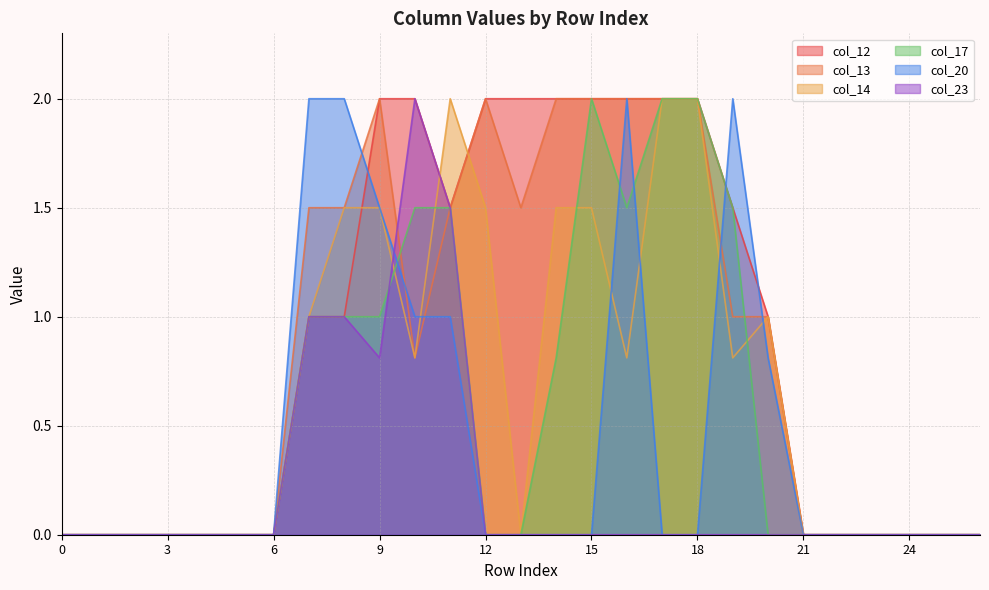

Reading right to left, extract all data points from this chart.

col_12: 0.0	0.0	0.0	0.0	0.0	0.0	1.0	1.5	2.0	2.0	2.0	2.0	2.0	2.0	2.0	1.5	2.0	2.0	1.0	1.0	0.0	0.0	0.0	0.0	0.0	0.0	0.0
col_13: 0.0	0.0	0.0	0.0	0.0	0.0	1.0	1.0	2.0	2.0	2.0	2.0	2.0	1.5	2.0	1.5	0.8	2.0	1.5	1.5	0.0	0.0	0.0	0.0	0.0	0.0	0.0
col_14: 0.0	0.0	0.0	0.0	0.0	0.0	1.0	0.8	2.0	2.0	0.8	1.5	1.5	0.0	1.5	2.0	0.8	1.5	1.5	1.0	0.0	0.0	0.0	0.0	0.0	0.0	0.0
col_17: 0.0	0.0	0.0	0.0	0.0	0.0	0.0	1.5	2.0	2.0	1.5	2.0	0.8	0.0	0.0	1.5	1.5	1.0	1.0	1.0	0.0	0.0	0.0	0.0	0.0	0.0	0.0
col_20: 0.0	0.0	0.0	0.0	0.0	0.0	0.8	2.0	0.0	0.0	2.0	0.0	0.0	0.0	0.0	1.0	1.0	1.5	2.0	2.0	0.0	0.0	0.0	0.0	0.0	0.0	0.0
col_23: 0.0	0.0	0.0	0.0	0.0	0.0	0.0	0.0	0.0	0.0	0.0	0.0	0.0	0.0	0.0	1.5	2.0	0.8	1.0	1.0	0.0	0.0	0.0	0.0	0.0	0.0	0.0